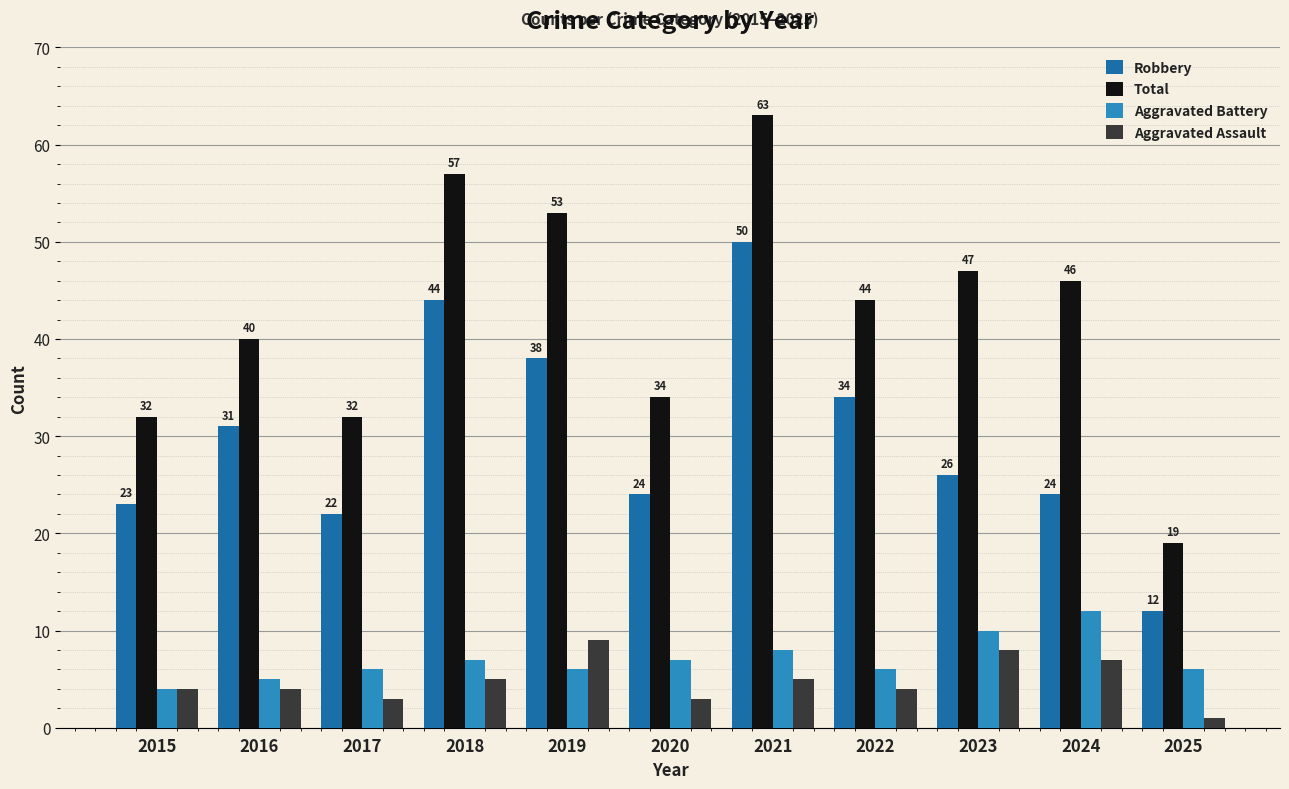

Which category has the highest value across all series?

2021